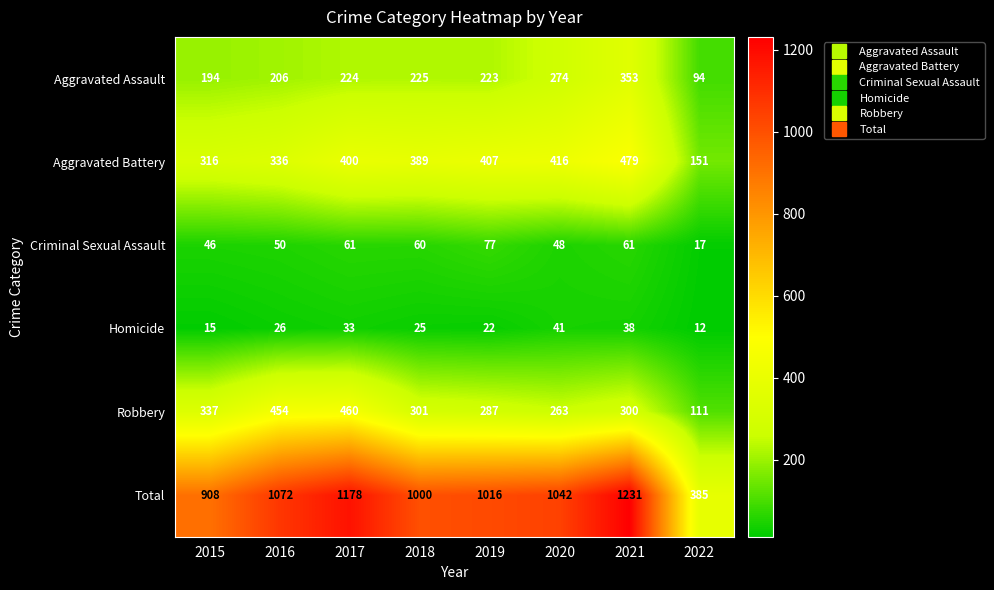

How many series are shown in this chart?

6